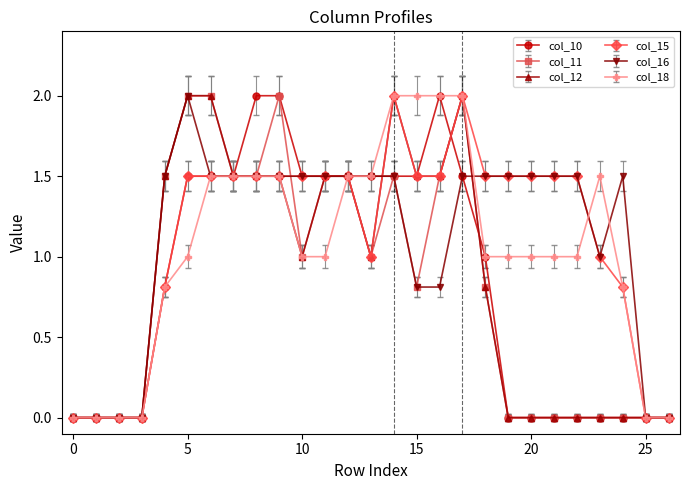

True or false: col_11 has more than 2 interior local peaks.

True